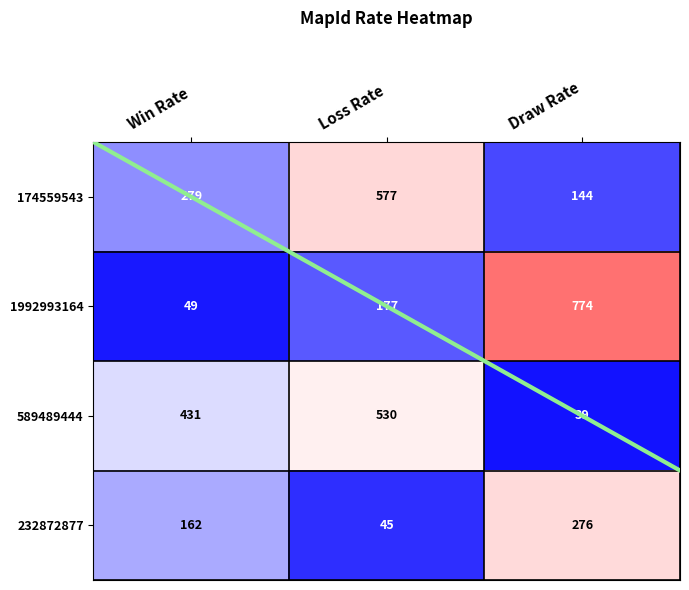

At Loss Rate, list the series in order from largest to smallest.

174559543, 589489444, 1992993164, 232872877